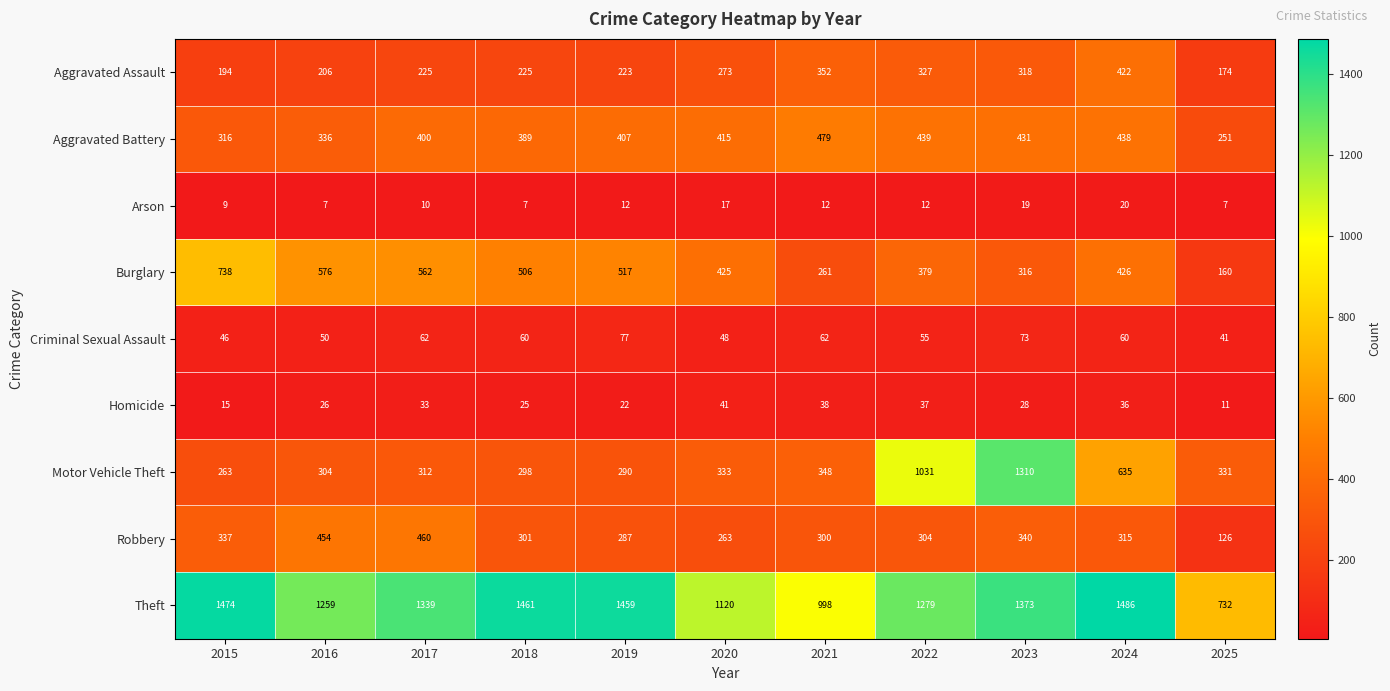

True or false: Aggravated Assault has a value of 318 at 2023.

True